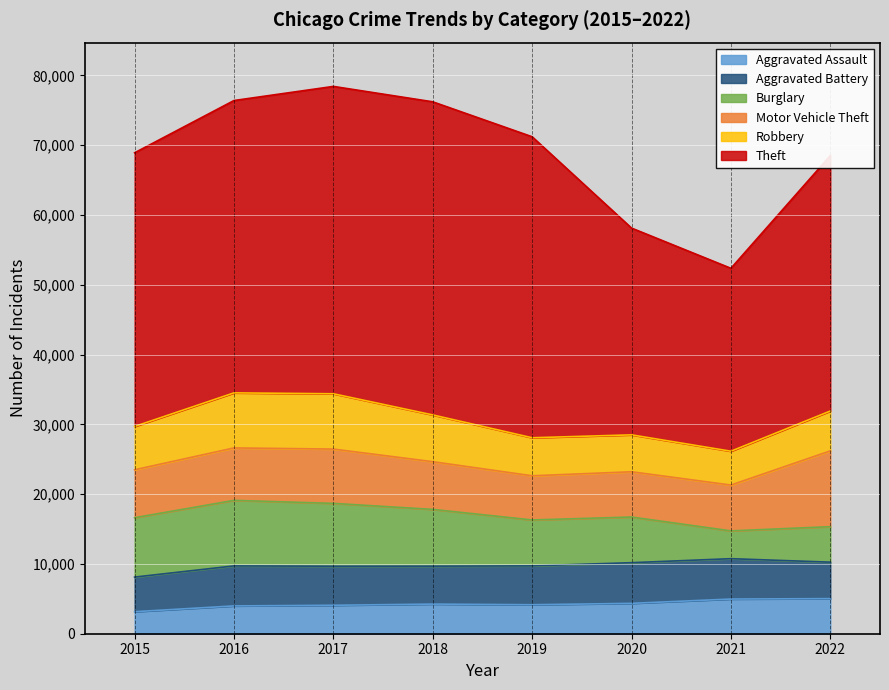

How many interior local valleys does the Motor Vehicle Theft series have?

1